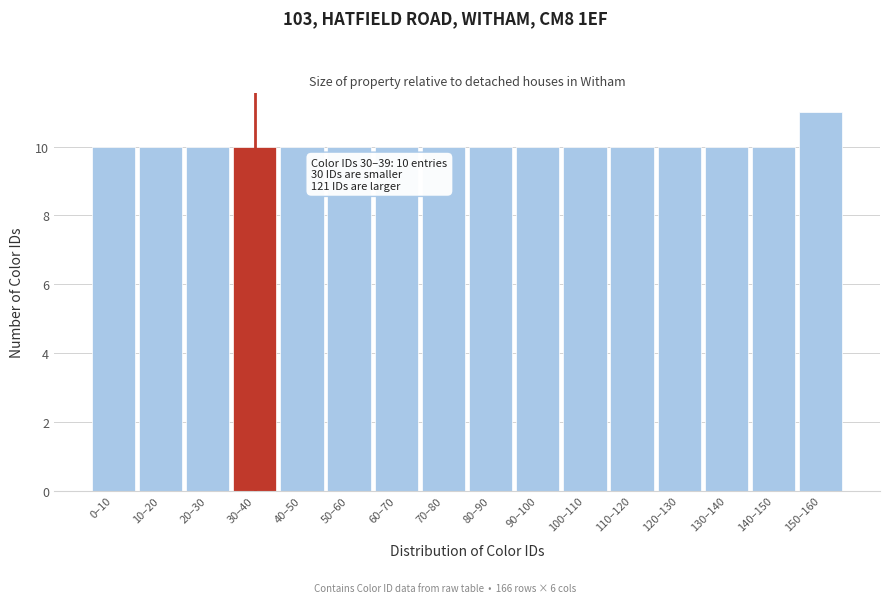

Reading left to right, what are all the values shown in this chart?

10	10	10	10	10	10	10	10	10	10	10	10	10	10	10	11